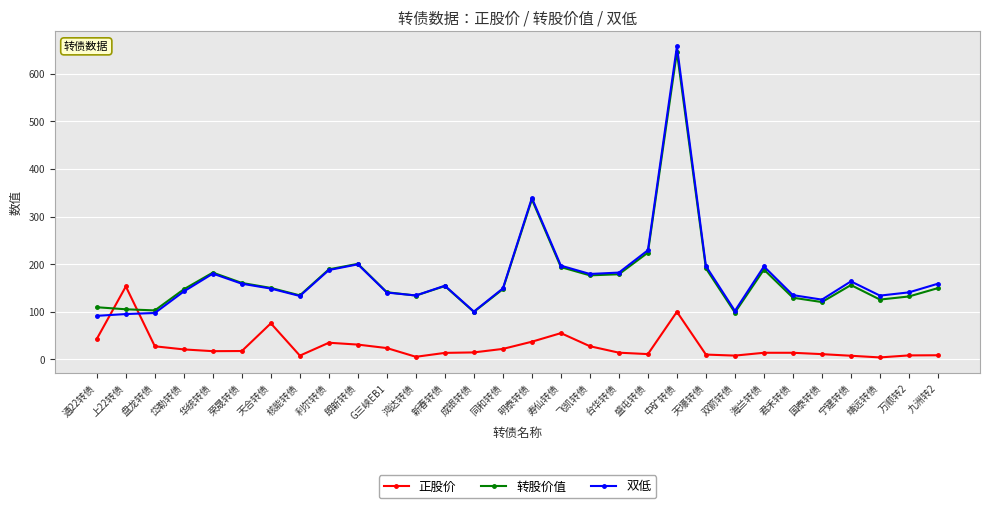

The 转股价值 series shows 255.2 at 华统转债. True or false?

False